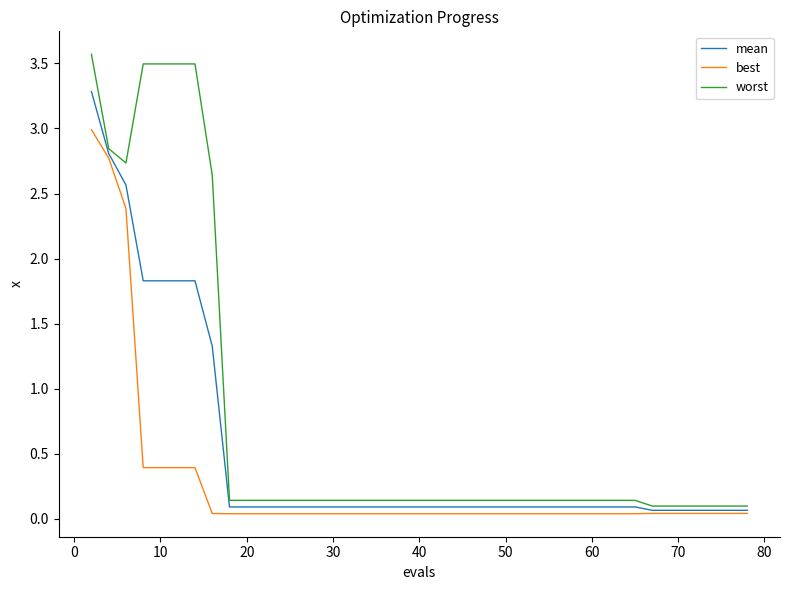

Which series has the largest range (max minus min)?

worst